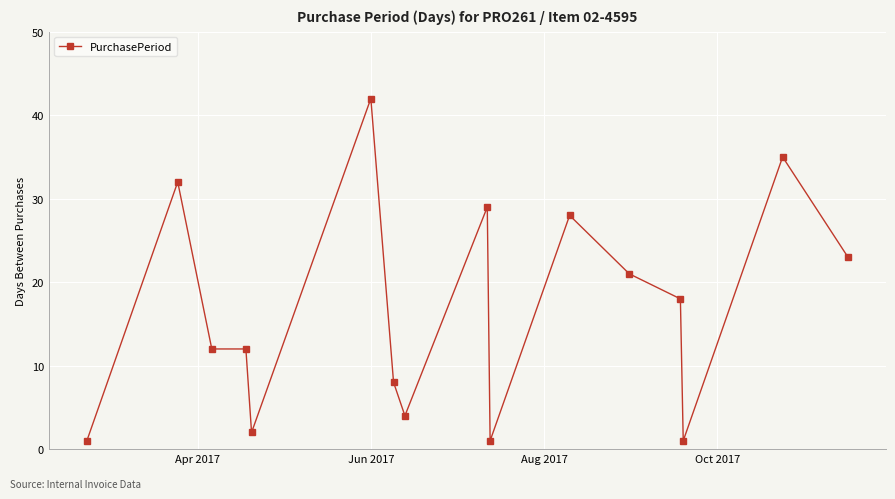

What is the difference between the maximum and minimum values?

41